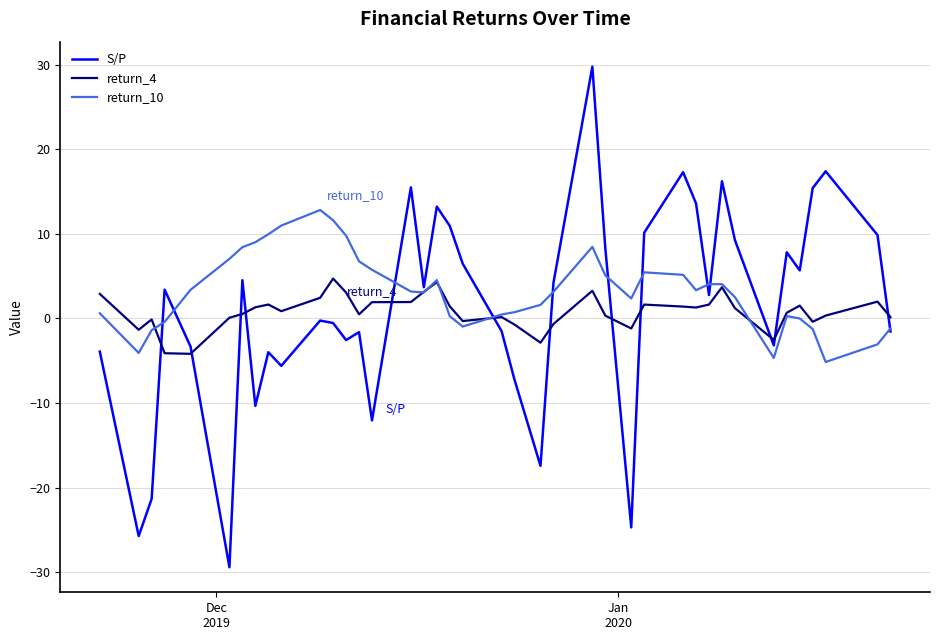

What are all the series names shown in the legend?

S/P, return_4, return_10